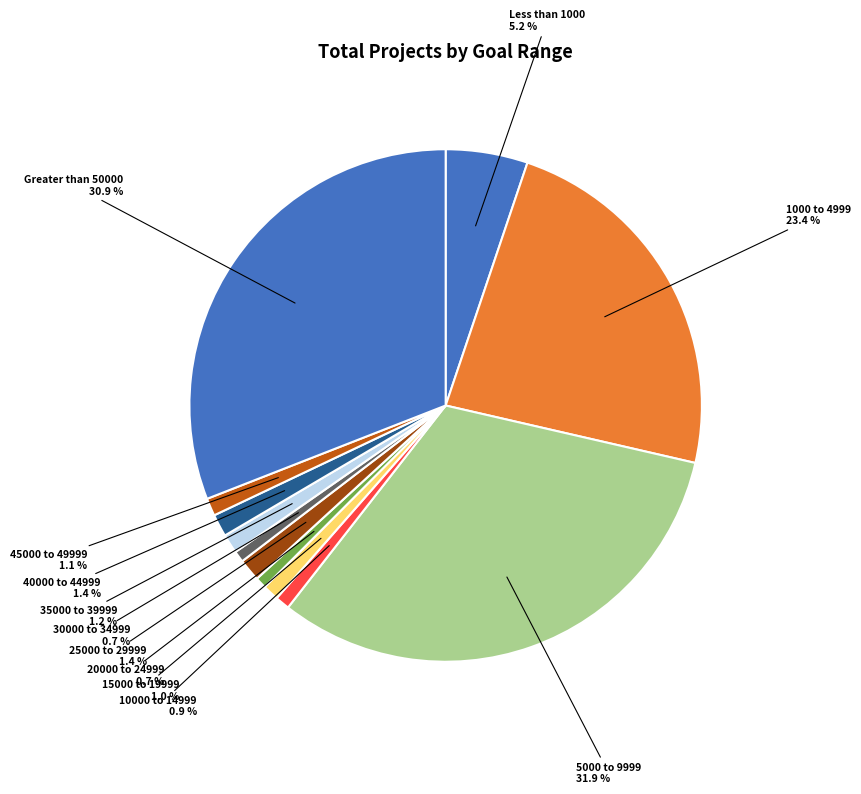

What percentage is the 30000 to 34999 slice, to the nearest percent?

1%